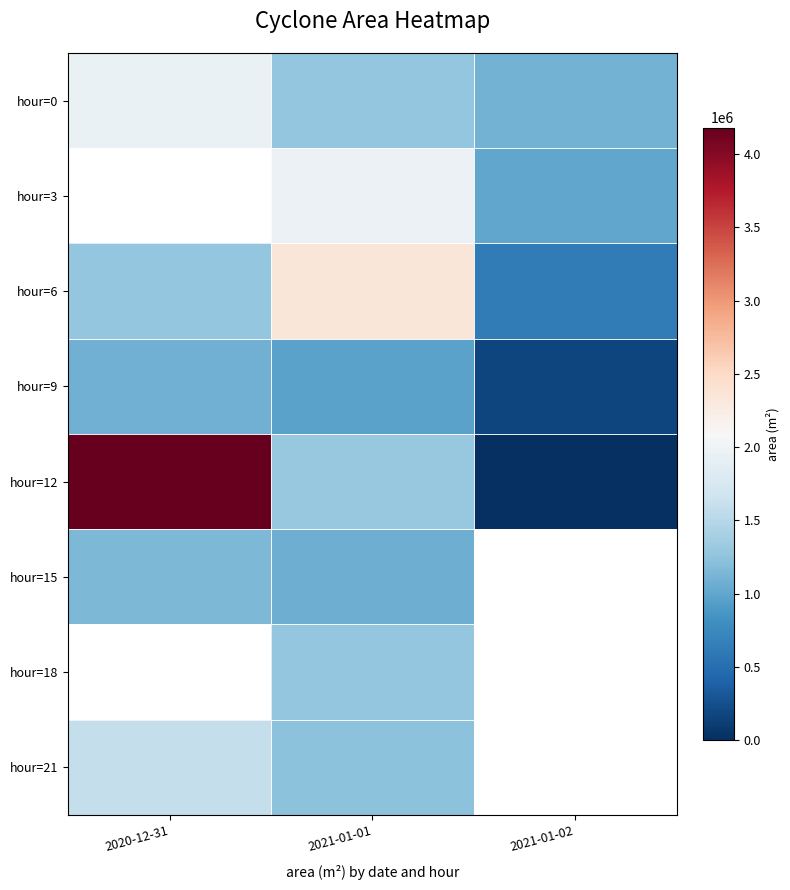

At how many categories does at least one series exceed 3845757?

1